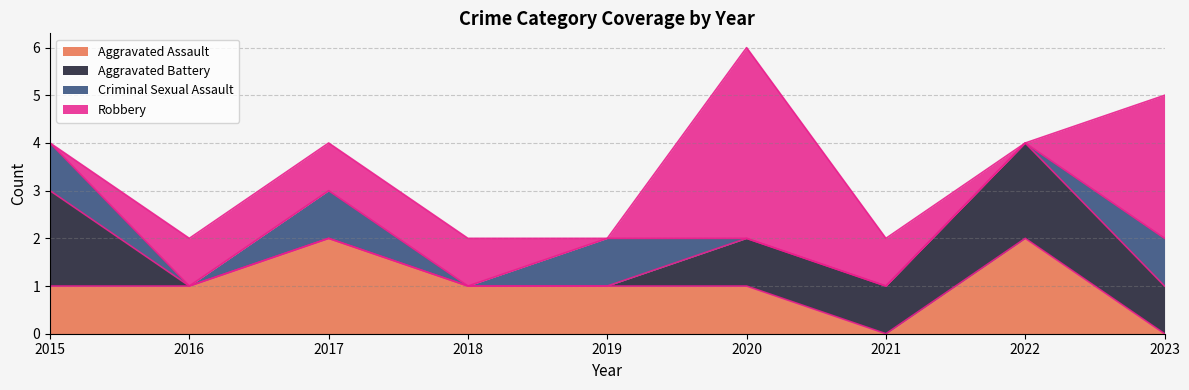

What is the sum of the Robbery values at 2015 and 2018?

1